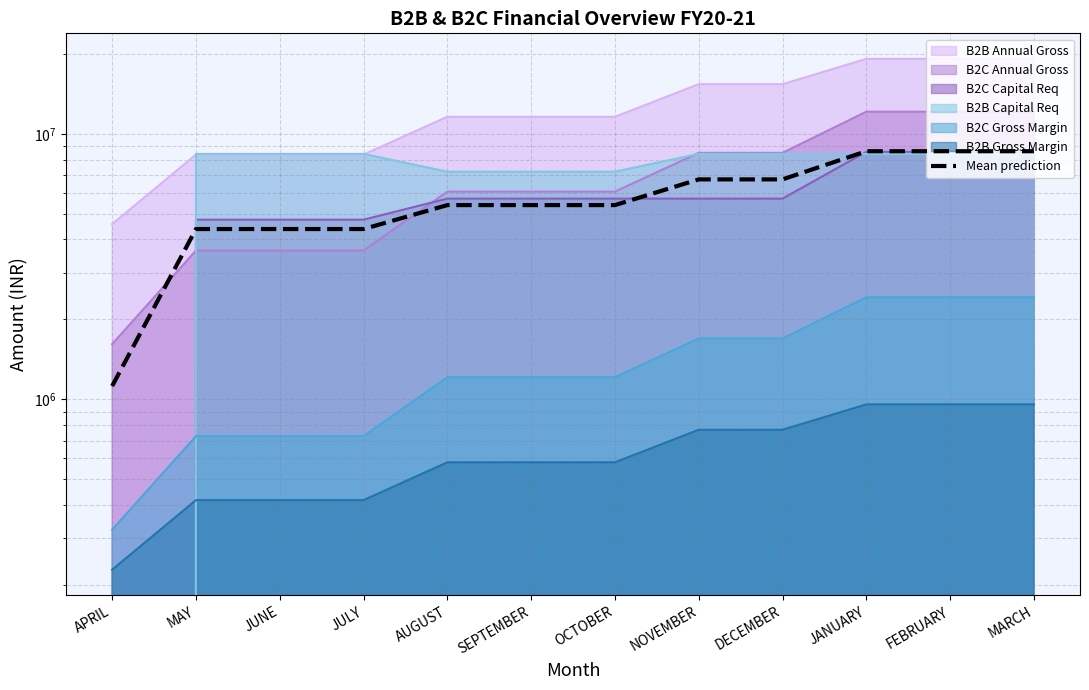

Between AUGUST and MARCH, which is larger?

MARCH